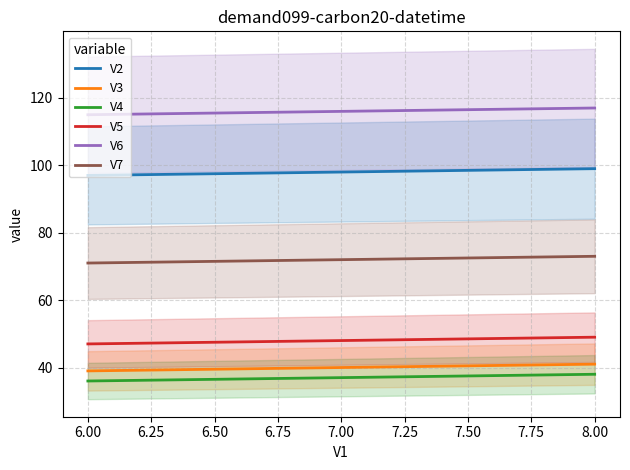

What is the minimum value for V4?

36